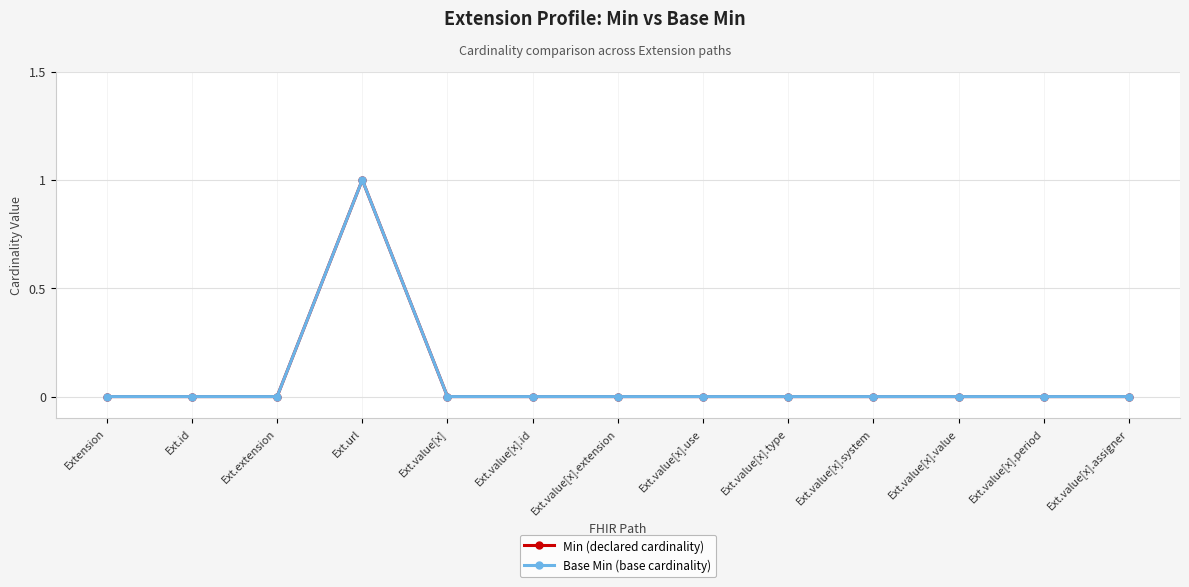

How many interior local peaks does the Base Min (base cardinality) series have?

1